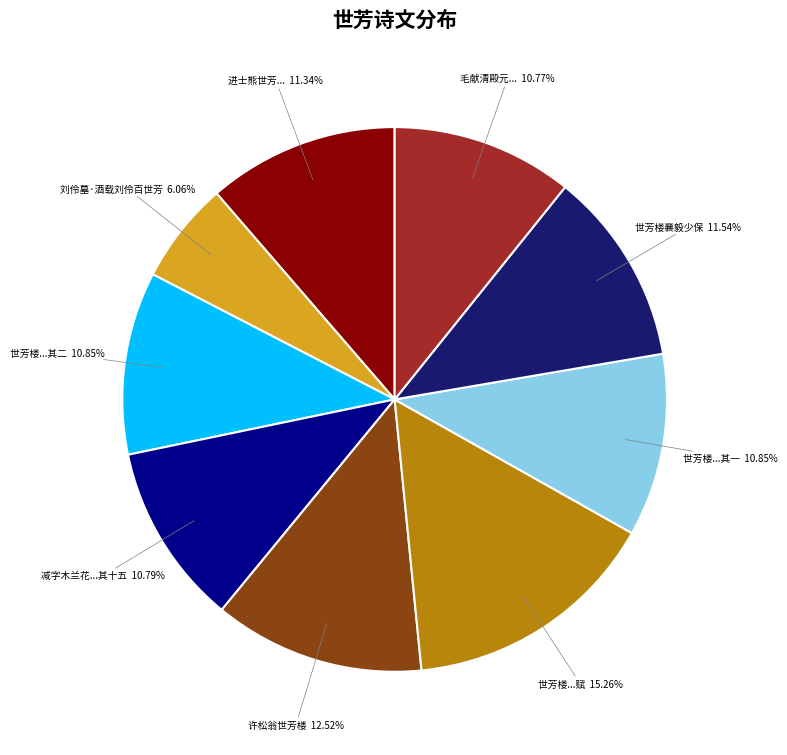

Count the number of slices in the pie.

9